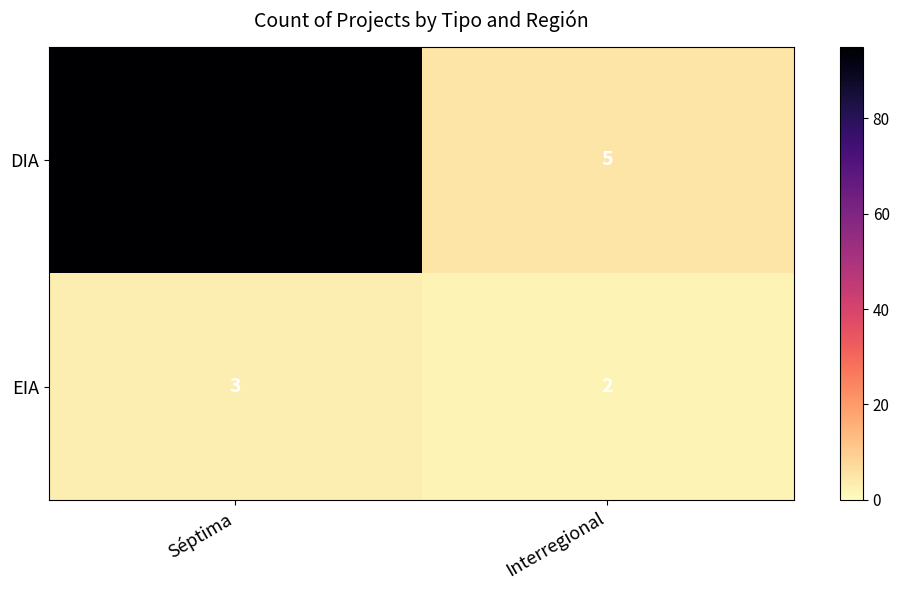

Rank the series by their average value, from highest to lowest.

DIA, EIA